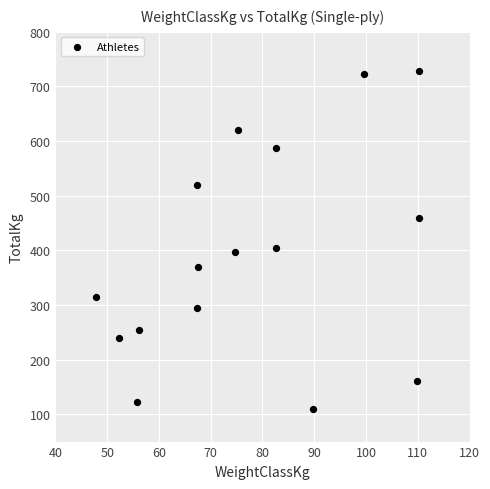

What Y value in the scatter plot is closest to 418?

405.0